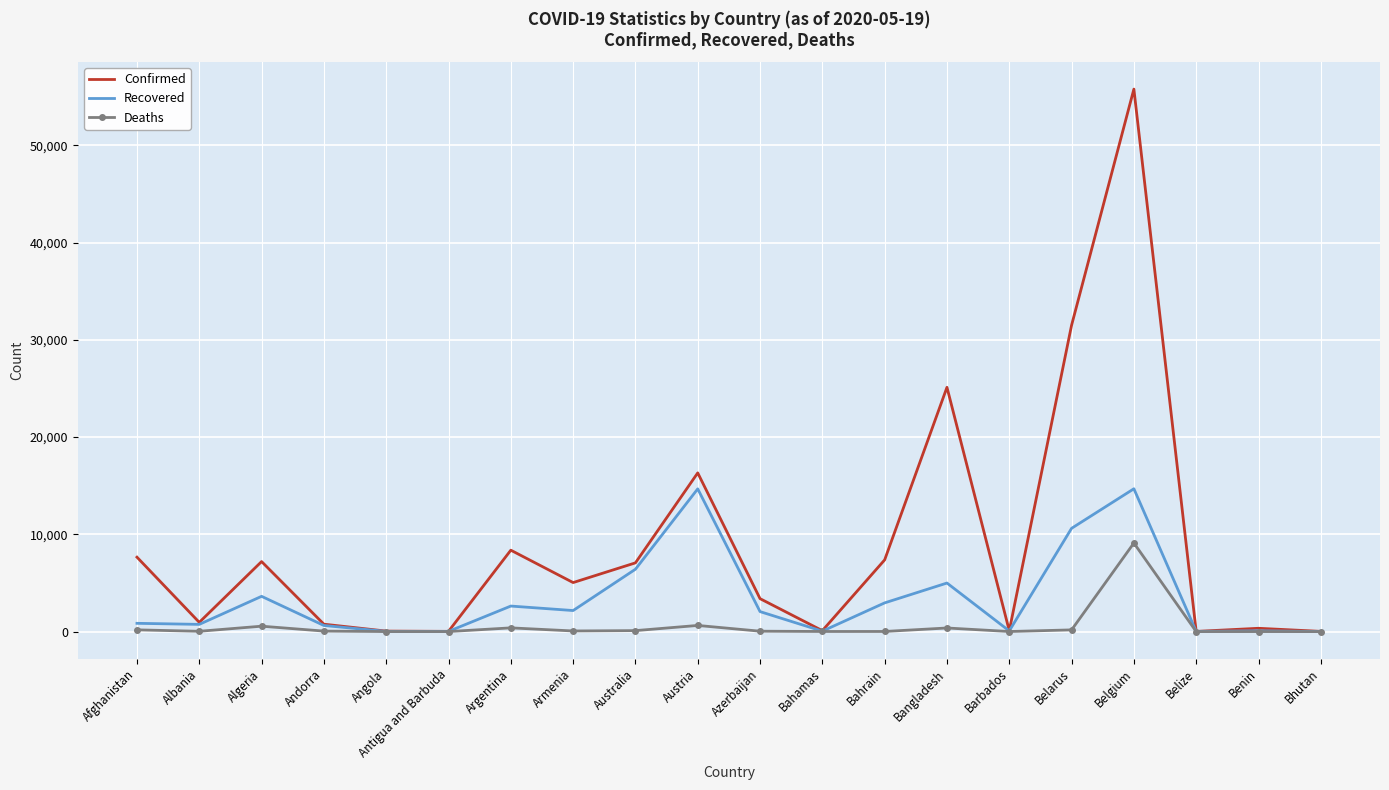

What is the greatest value displayed?

55791